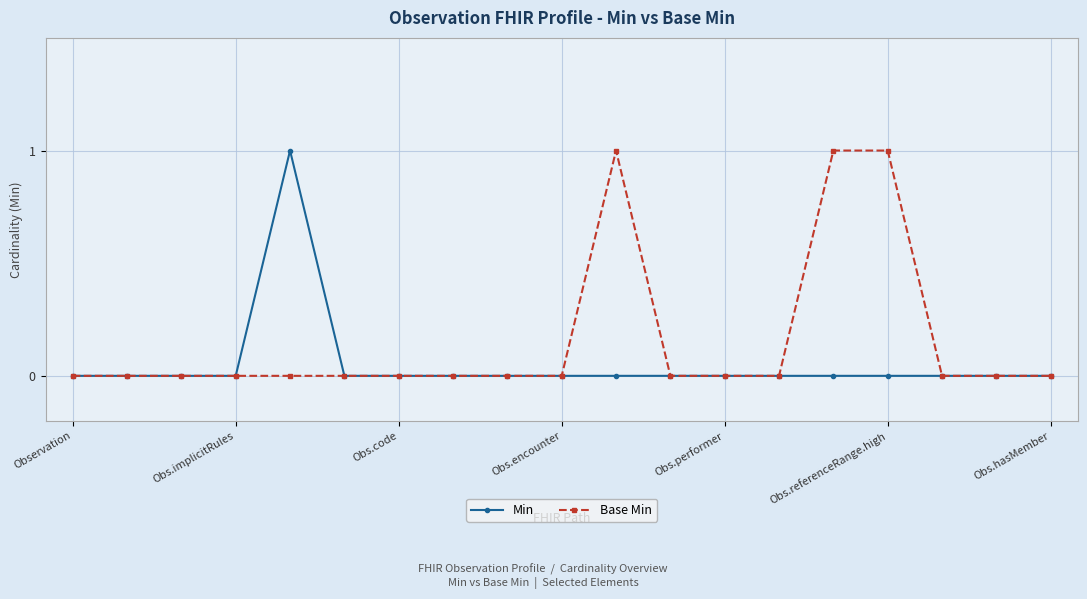

What is the maximum value for Min?

1